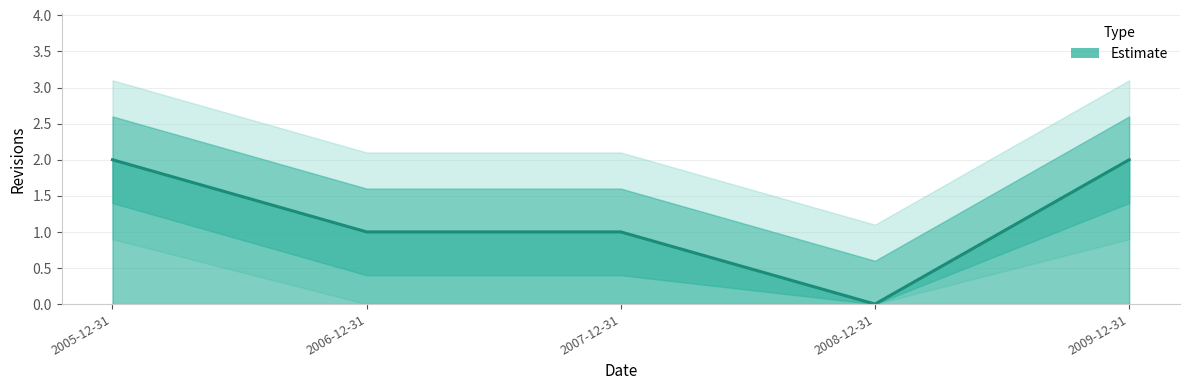

The value at 2007-12-31 is 1. True or false?

False